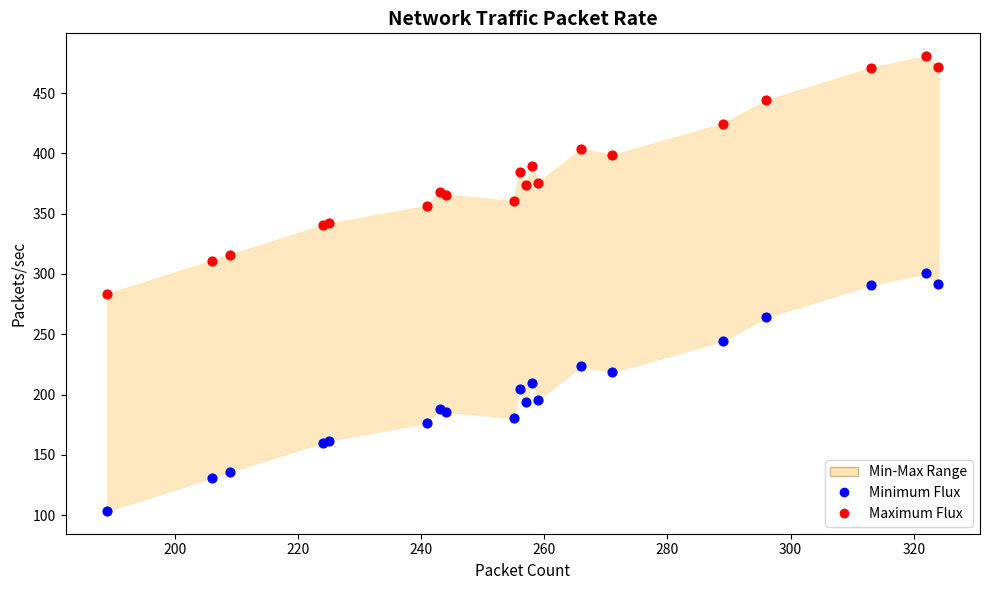

Which series contains the highest Y value?

Maximum Flux